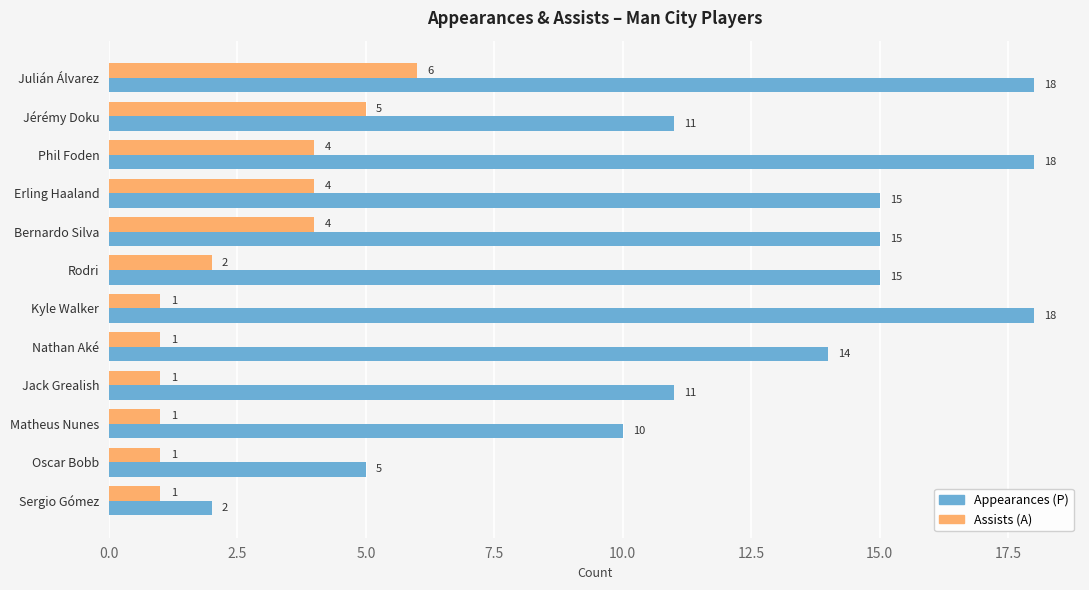

At which label does Appearances (P) reach its minimum?

Sergio Gómez